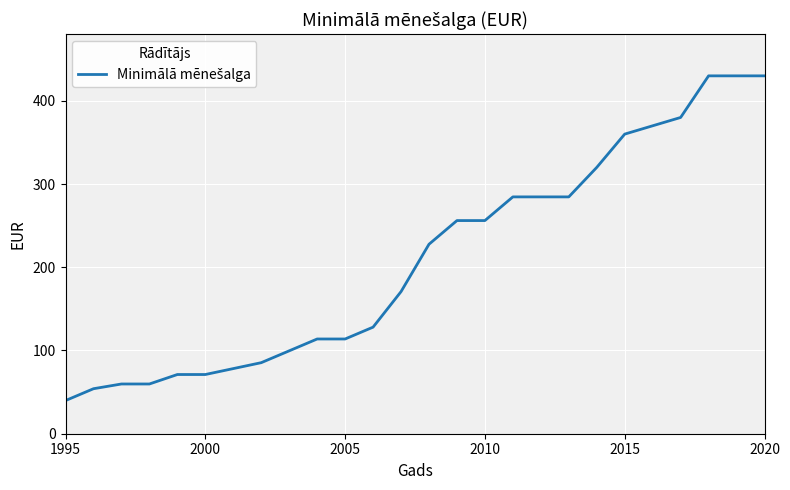

What is the maximum value shown in the chart?

430.0